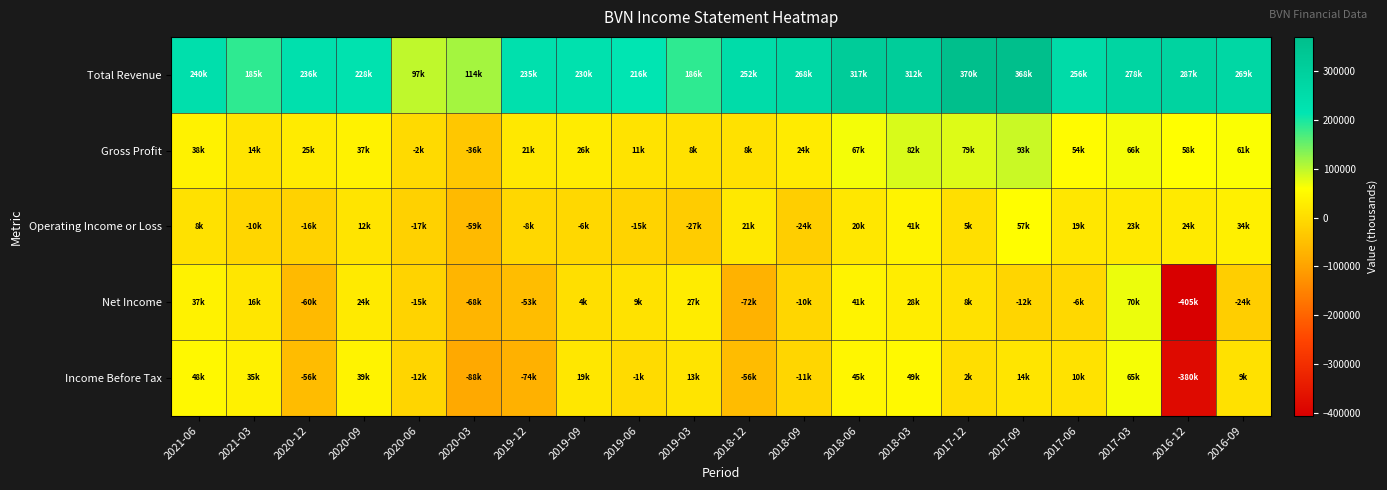

Between 2020-03 and 2018-09, which series saw the biggest shift?

Total Revenue